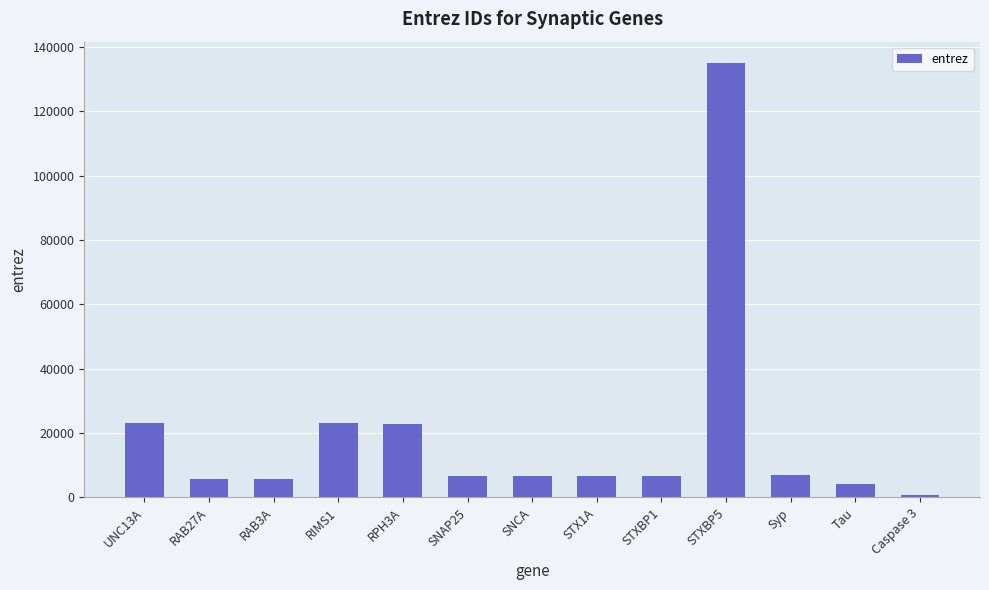

At which category does the chart reach its minimum across all series?

Caspase 3